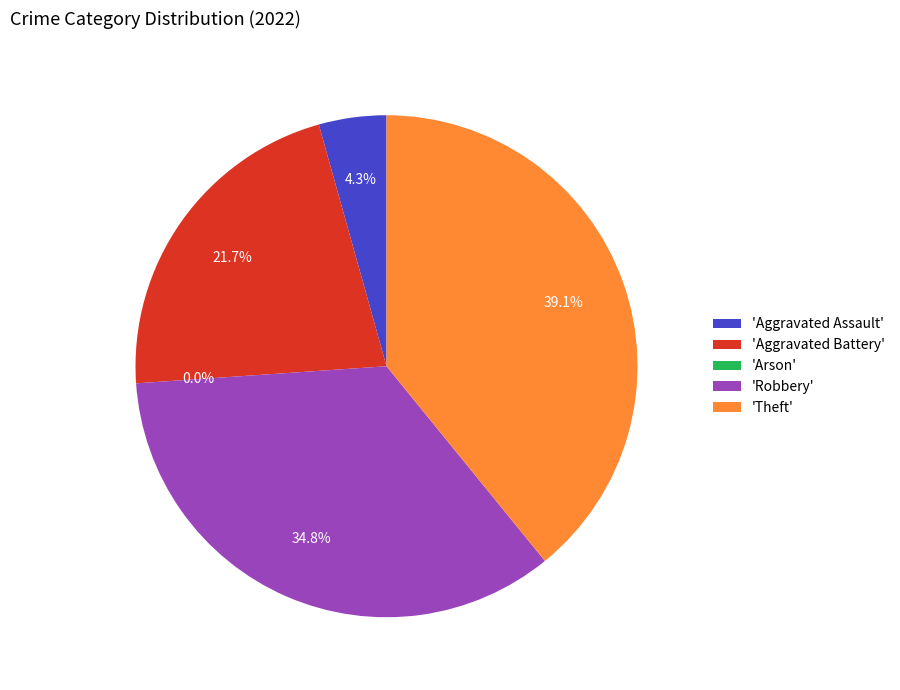

Is Robbery the majority of the pie?

No